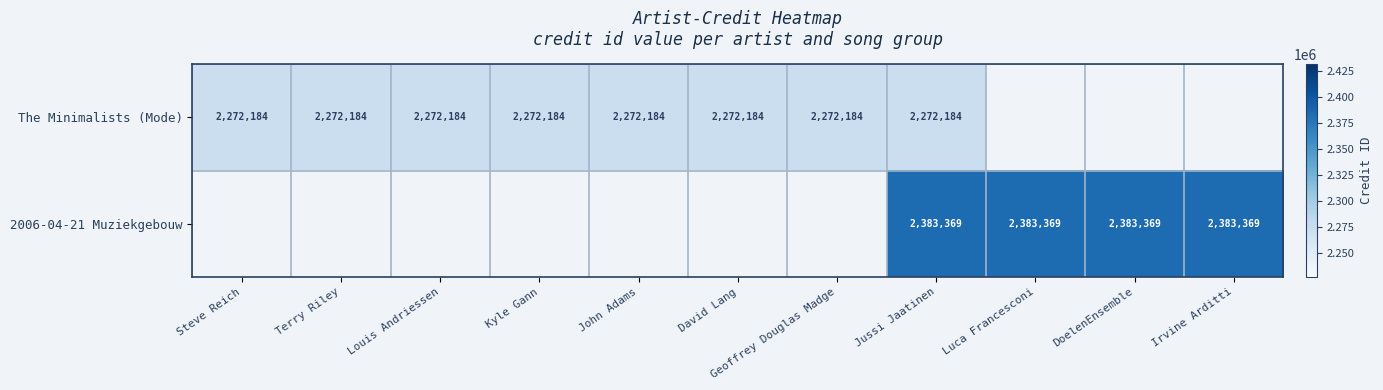

Is it true that 2006-04-21 Muziekgebouw equals 2383369 at Jussi Jaatinen?

True